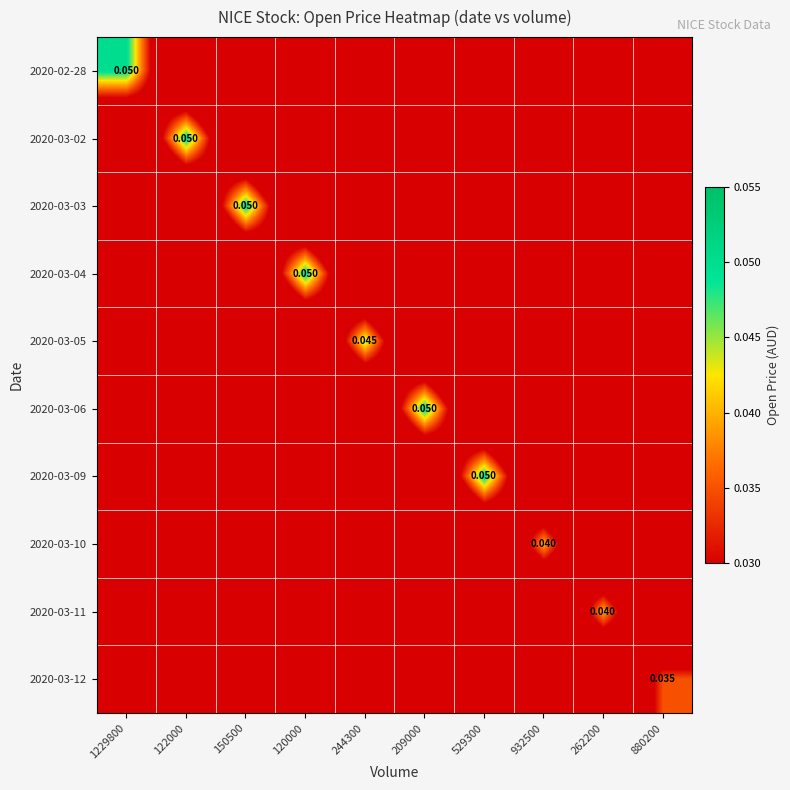

Between 1229800 and 880200, which series saw the biggest shift?

2020-02-28